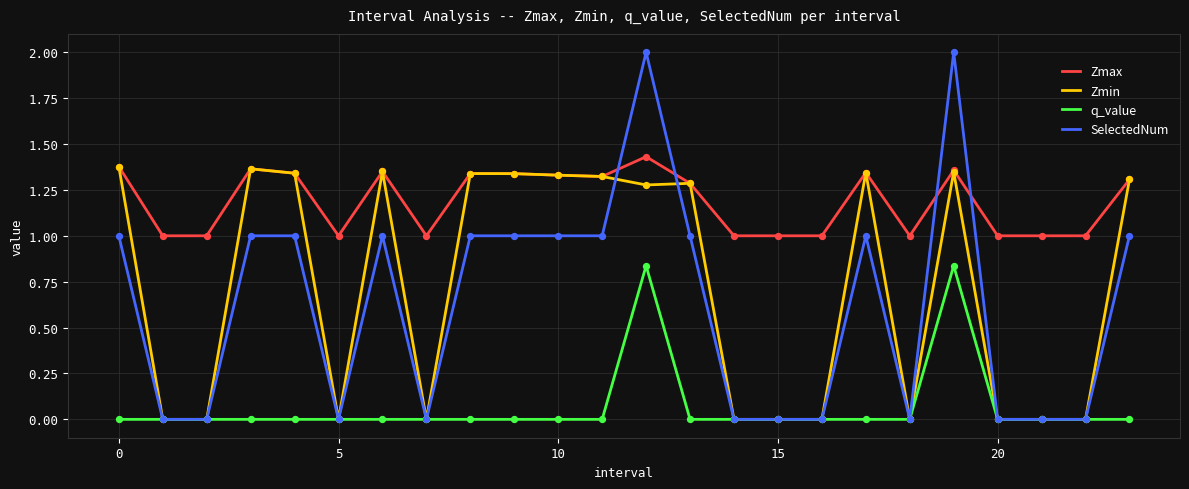

Which series has the largest range (max minus min)?

SelectedNum